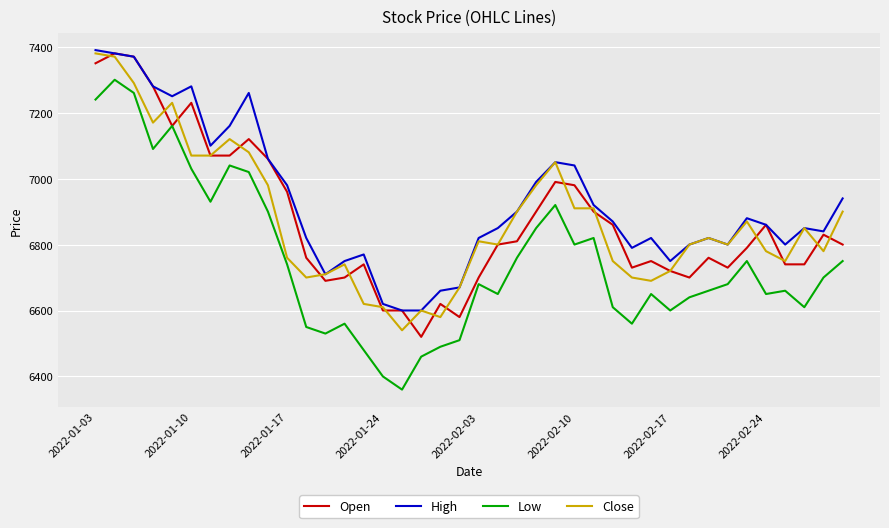

What is the average value of the Close series?

6872